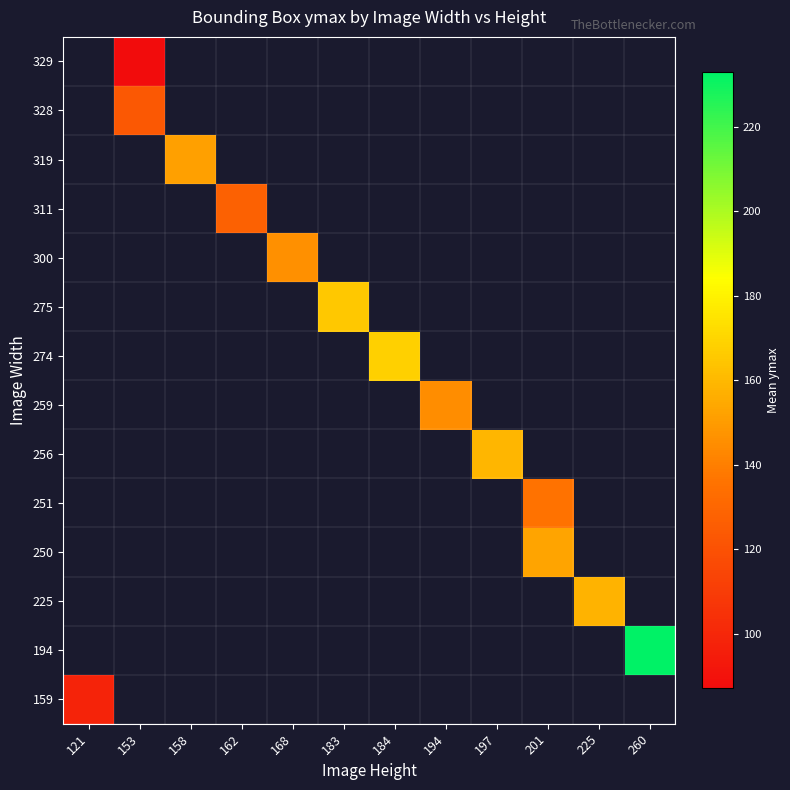

How many data points does each series have?

12